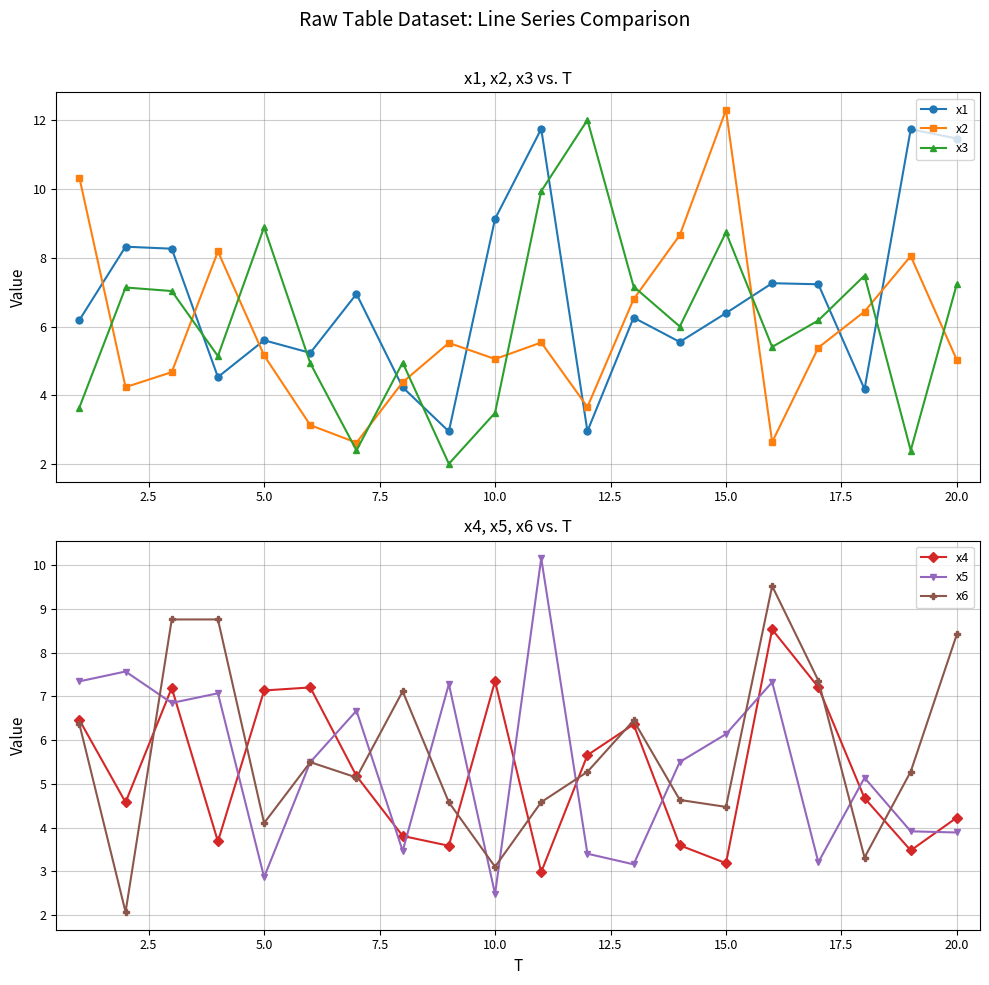

What is the minimum value shown in the chart?

2.0